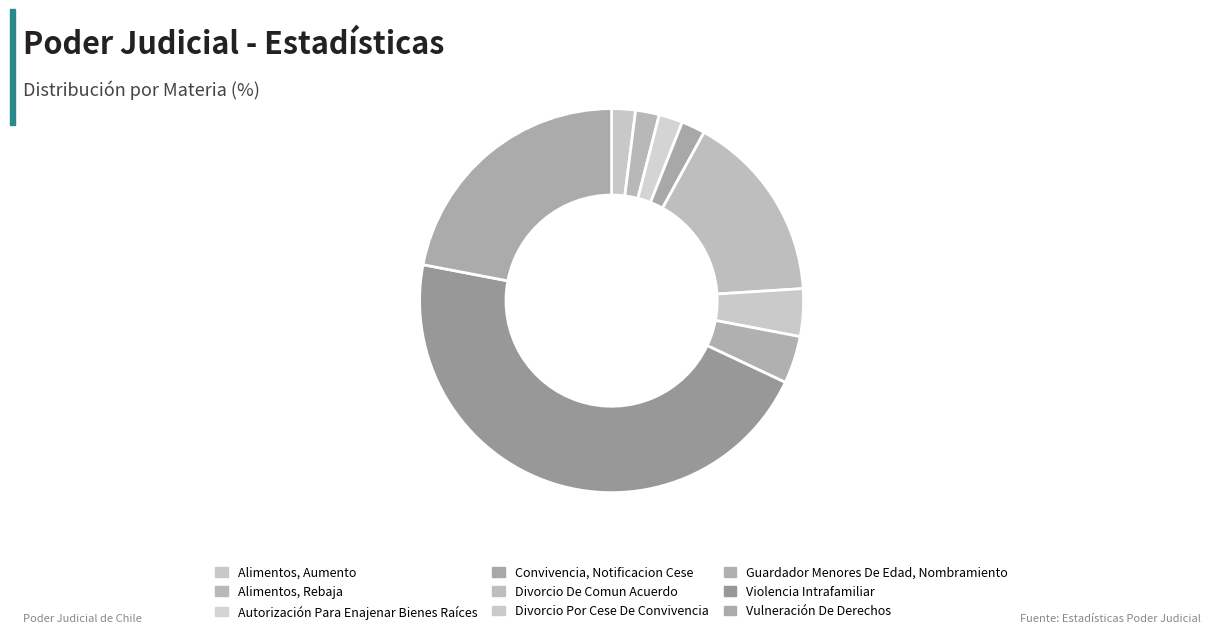

Does Divorcio De Comun Acuerdo represent more than half of the total?

No